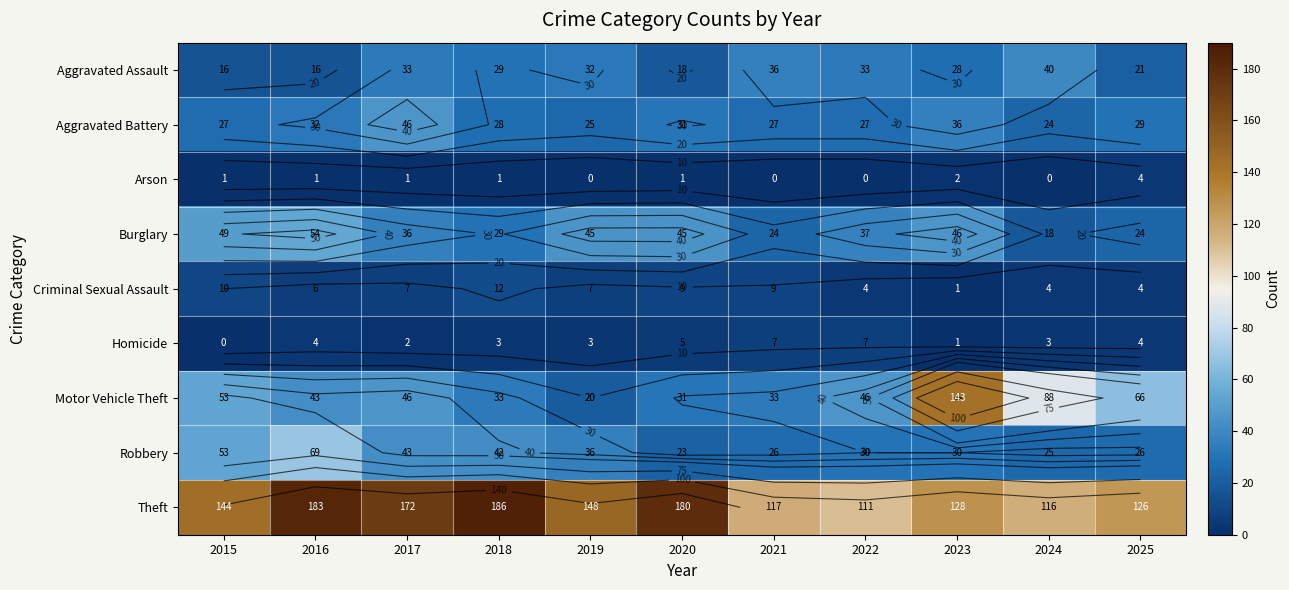

At which label is Theft closest to 148?

2019